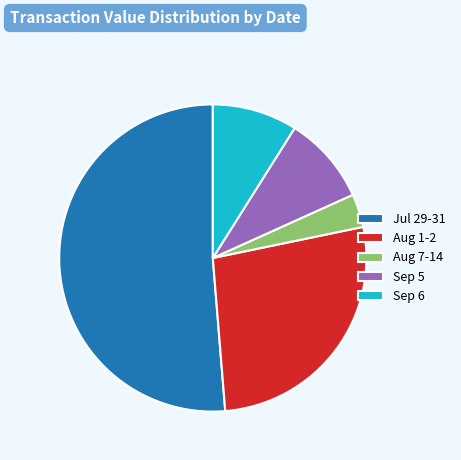

Which category has the smallest portion of the pie?

Aug 7-14